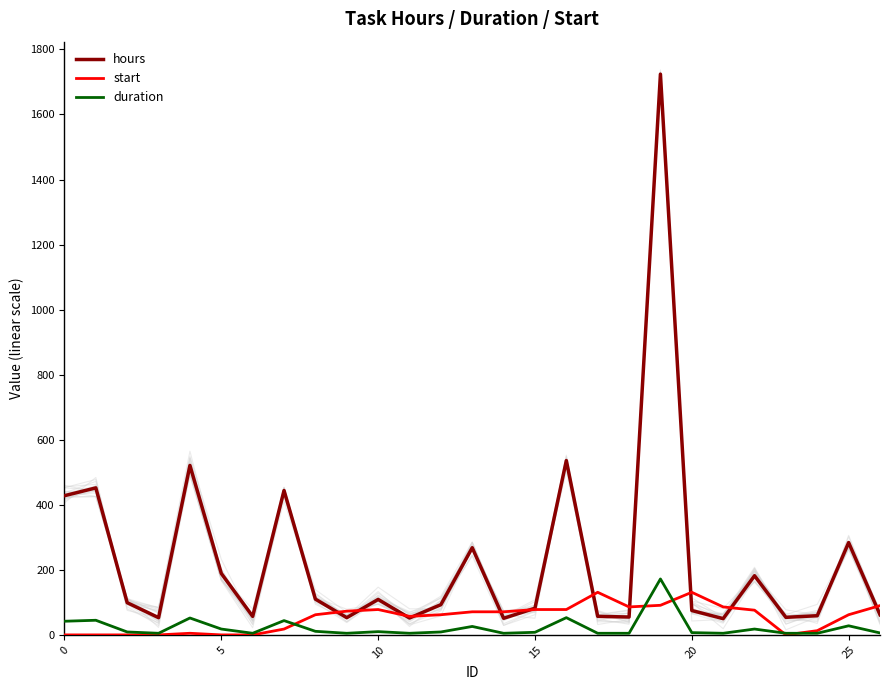

At how many categories does at least one series exceed 1721?

1